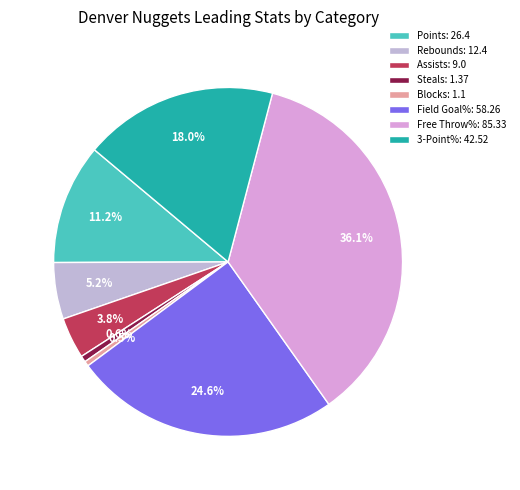

Is 3-Point% the majority of the pie?

No